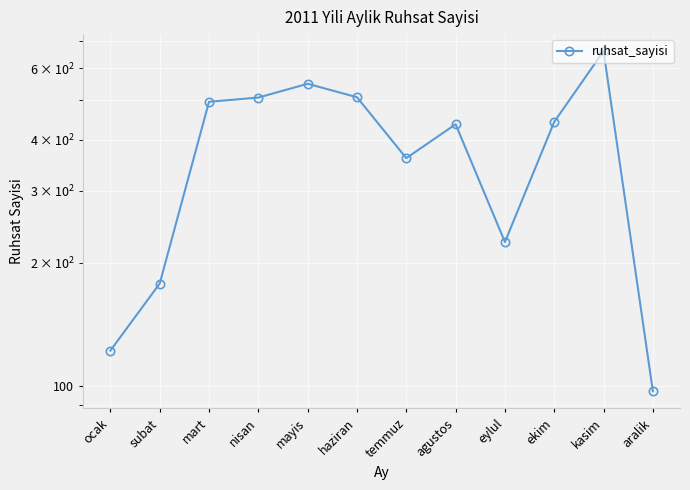

How many lines are shown in the chart?

1